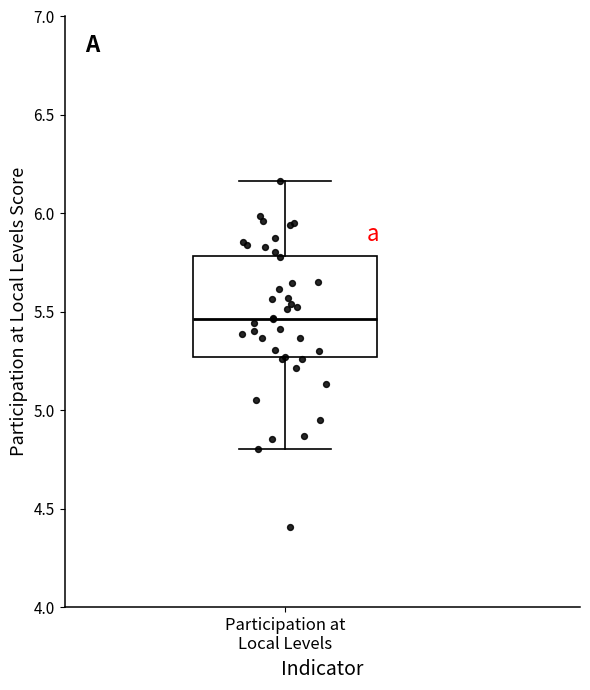

Transcribe this box plot: give where the median line is, the range the box spans, and where the two whiskers end, as read against the y-axis. The values are not printed on the chart, so give them approximately, as read against the axis.

median 5.45, box 5.25 to 5.80, whiskers 4.80 to 6.15